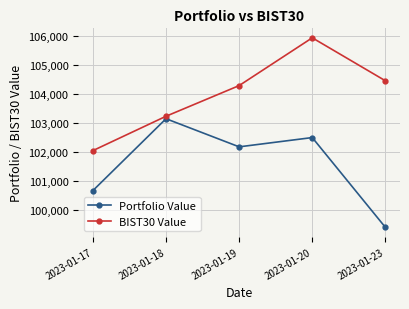

What is the minimum value for BIST30 Value?

102041.4